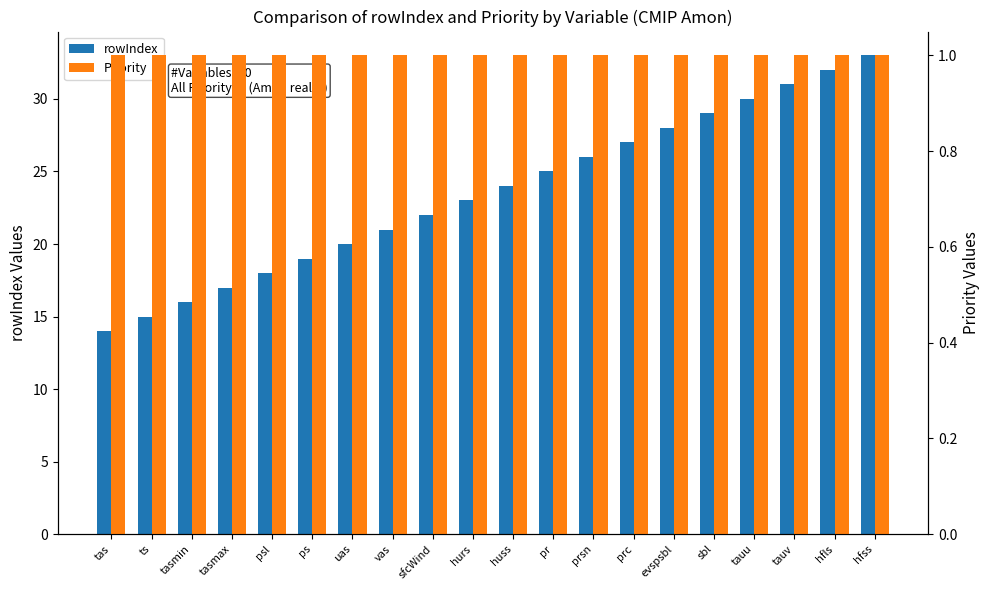

The value of rowIndex at huss is 34. True or false?

False